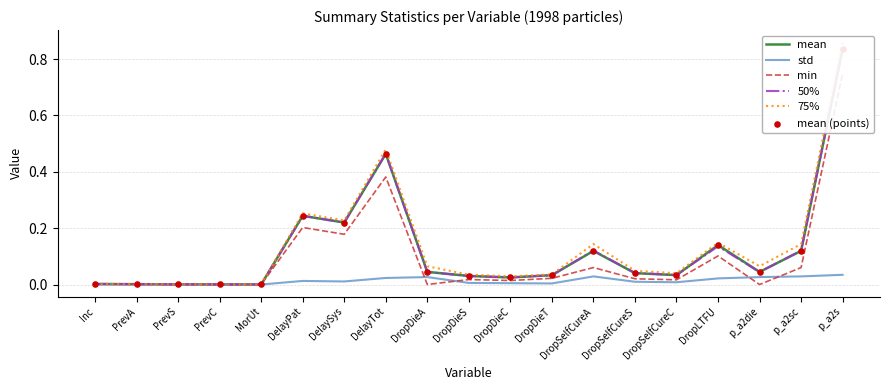

Which series has the largest total across all categories?

75%